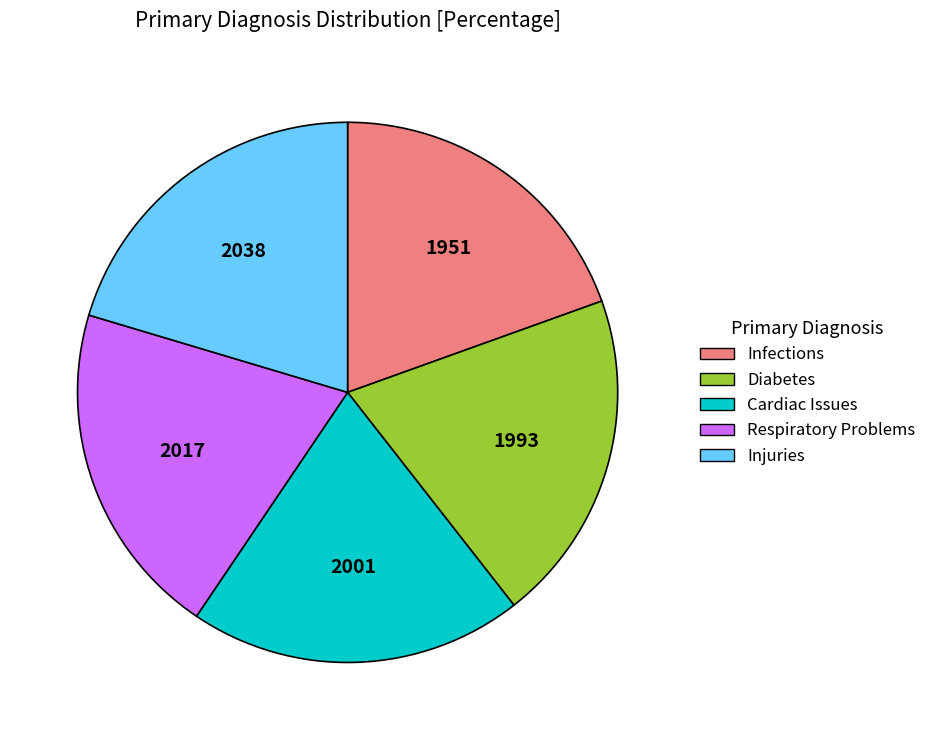

What is the ratio of the value at Respiratory Problems to the value at Cardiac Issues?

1.0